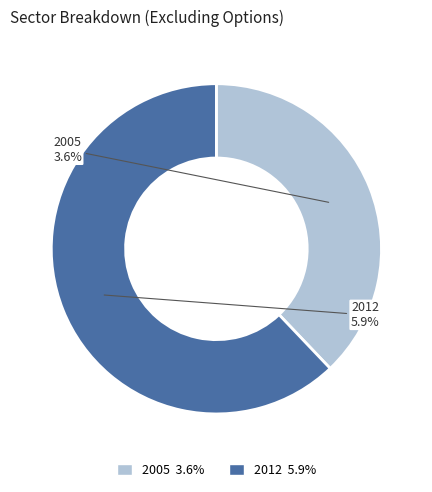

How many segments does this pie chart have?

2